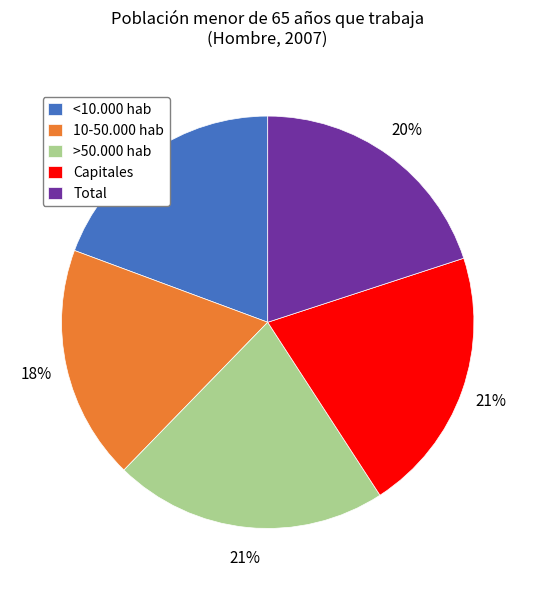

To the nearest percent, what is the difference between the <10.000 hab and Total slice percentages?

1%